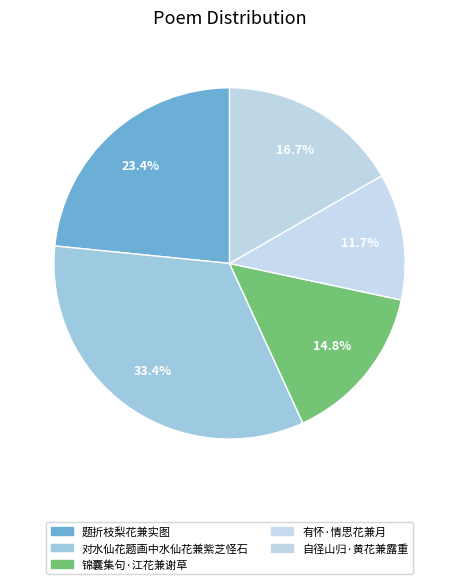

Between 题折枝梨花兼实图 and 锦囊集句·江花兼谢草, which is larger?

题折枝梨花兼实图